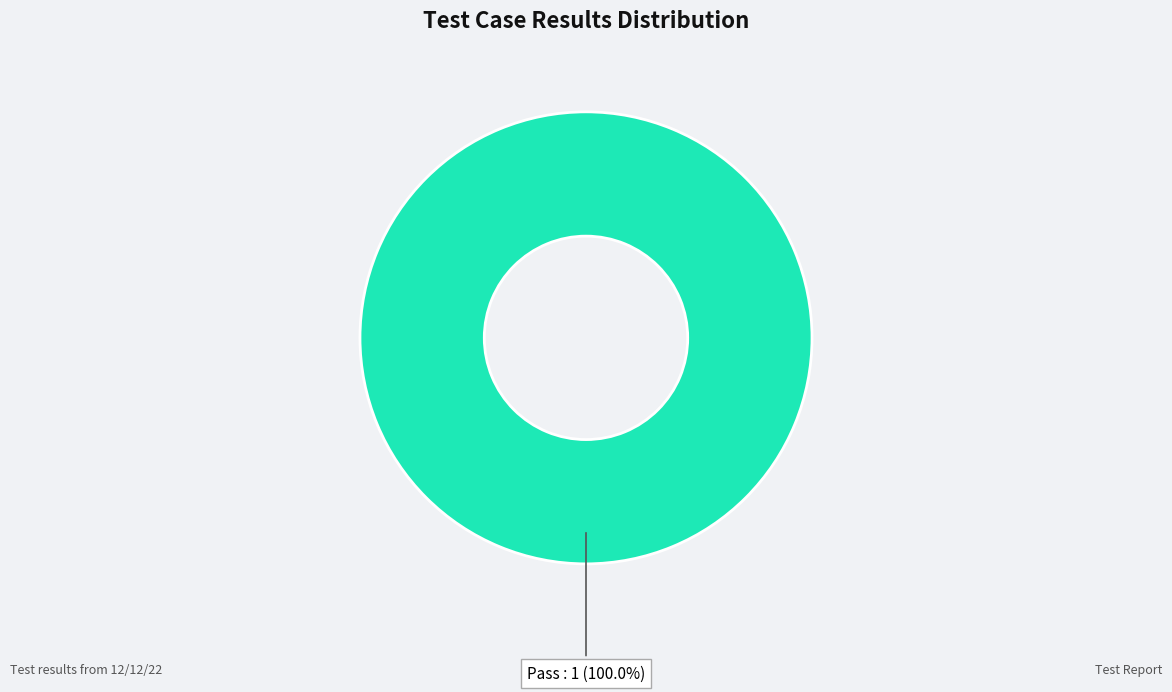

What is the majority slice?

Pass